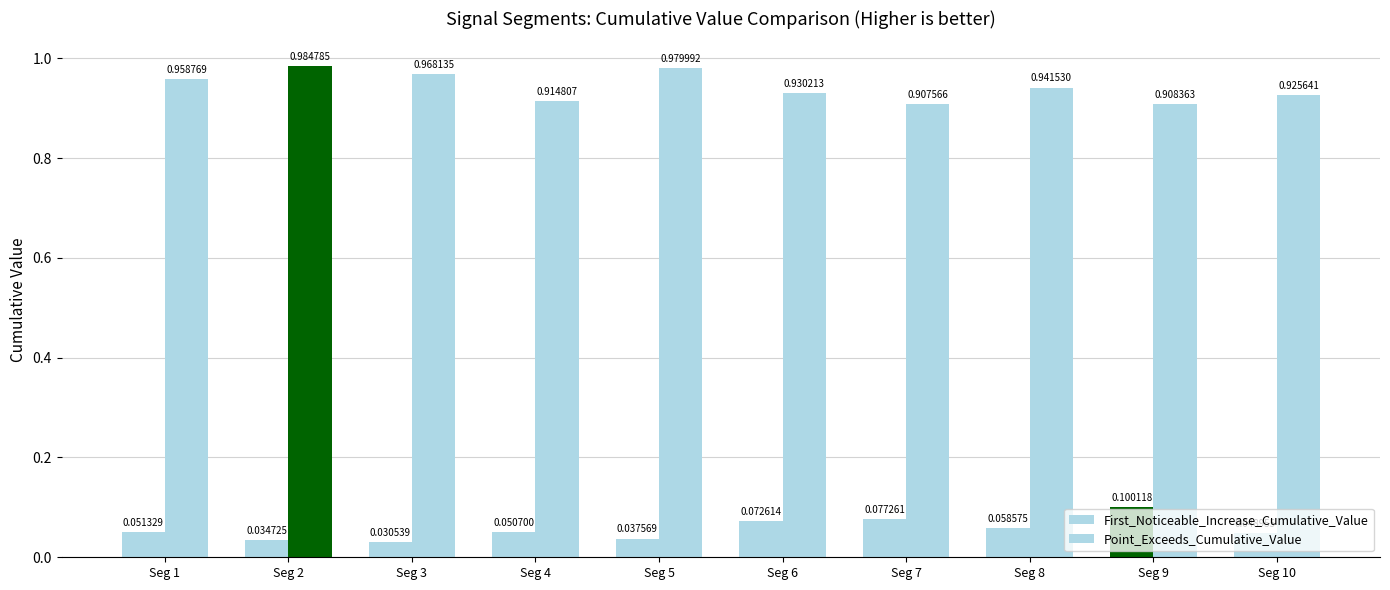

How many bars are there in total?

20